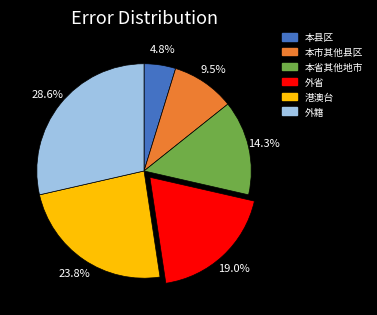

Rank the categories by value from lowest to highest.

本县区, 本市其他县区, 本省其他地市, 外省, 港澳台, 外籍